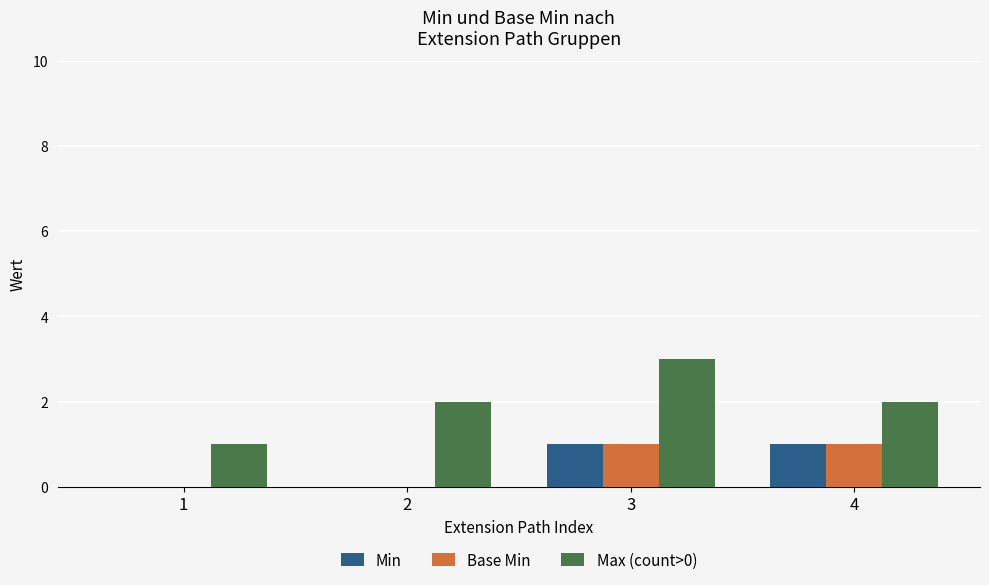

At which category is the sum across all series the highest?

3